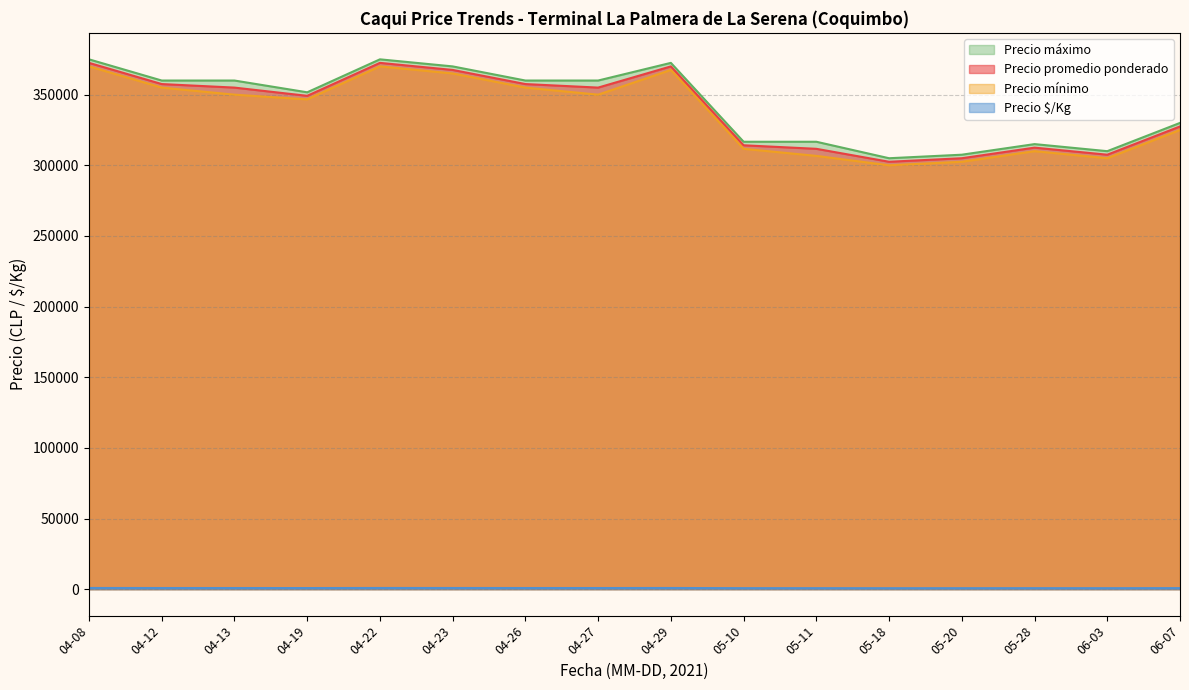

Does the chart have visible grid lines?

Yes